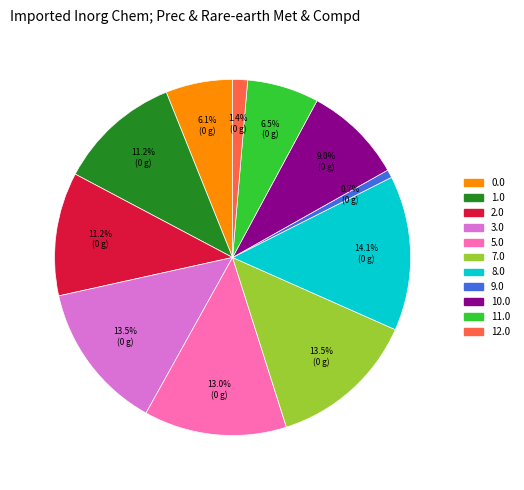

Does 3.0 account for over 50% of the chart?

No